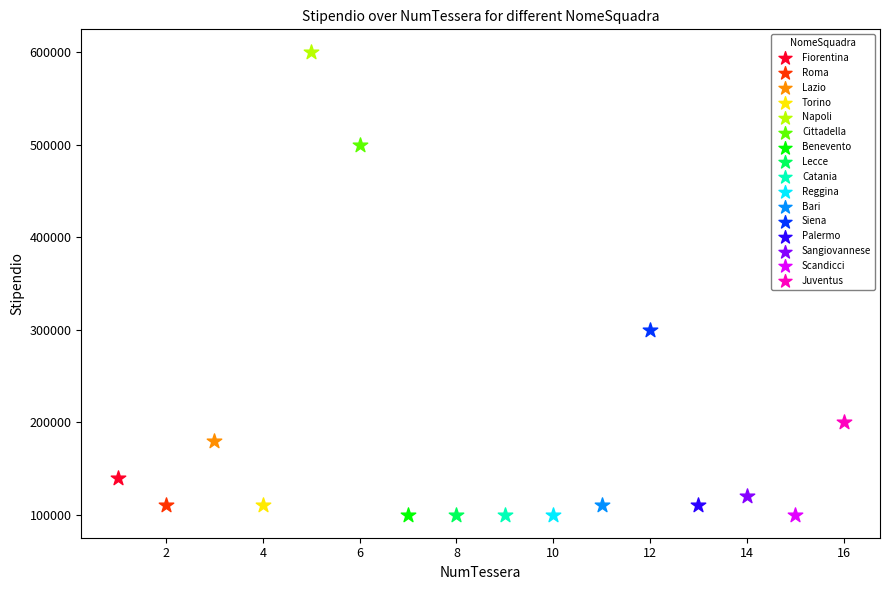

What are all the series names shown in the legend?

Fiorentina, Roma, Lazio, Torino, Napoli, Cittadella, Benevento, Lecce, Catania, Reggina, Bari, Siena, Palermo, Sangiovannese, Scandicci, Juventus